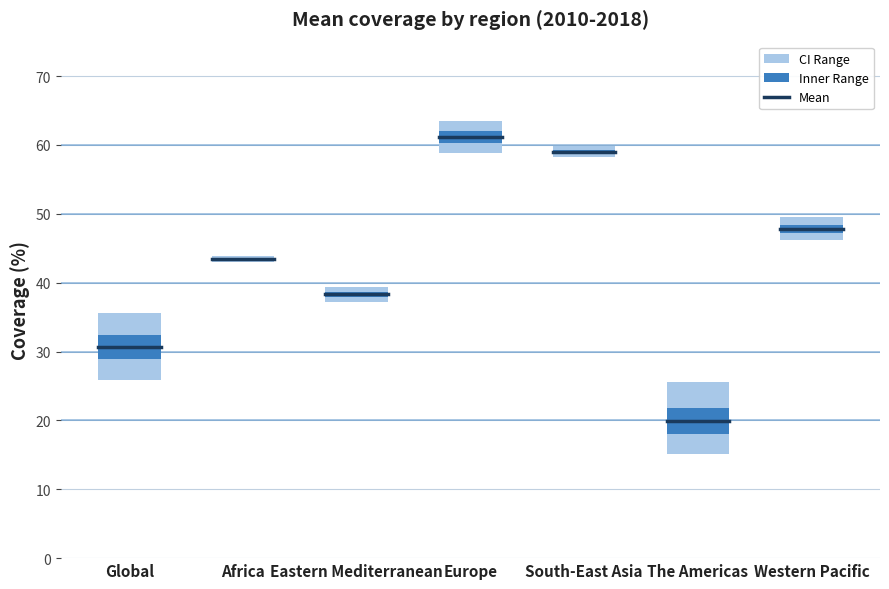

At which label is lower closest to 36?

Eastern Mediterranean